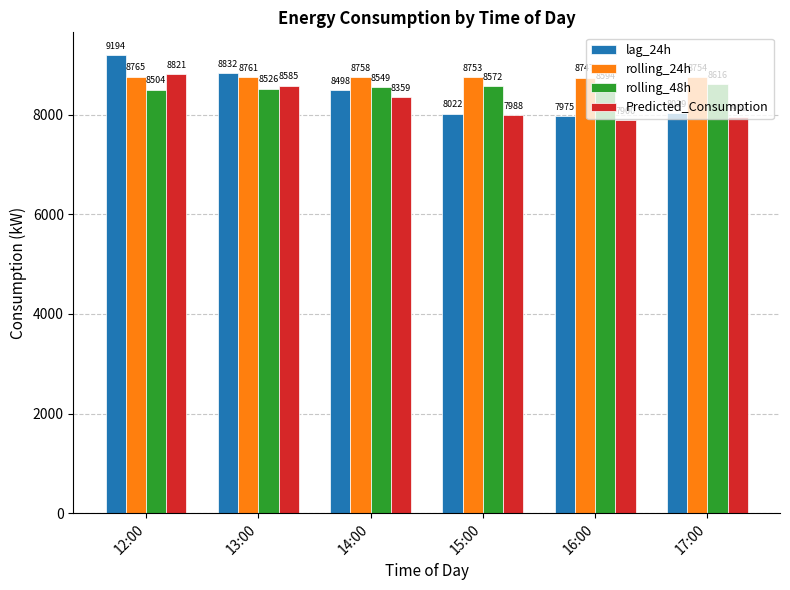

What is the label of the 3rd bar from the left?

14:00